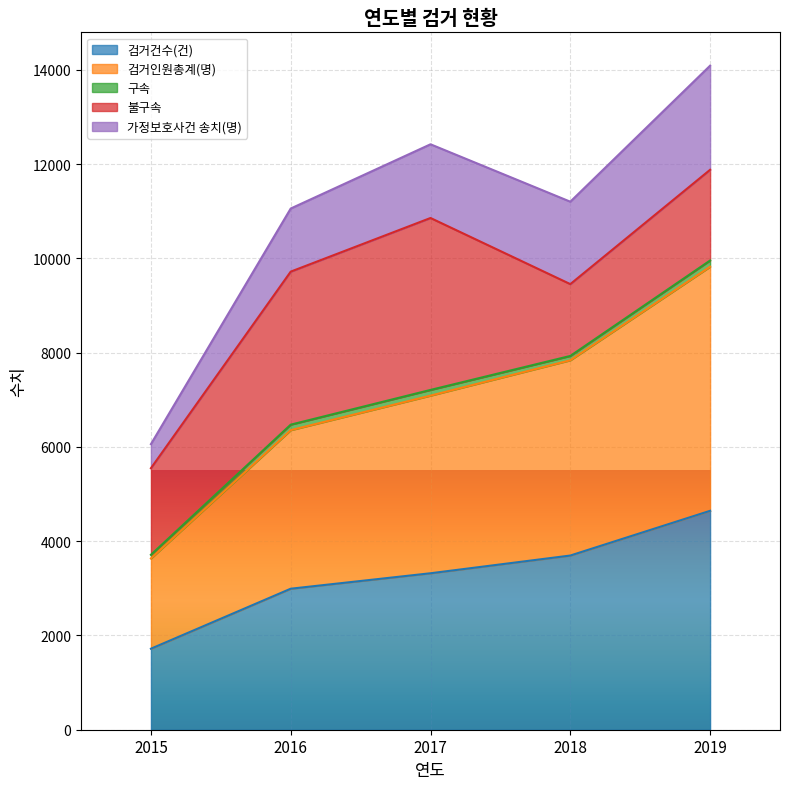

Rank the categories by 검거건수(건) value from lowest to highest.

2015, 2016, 2017, 2018, 2019